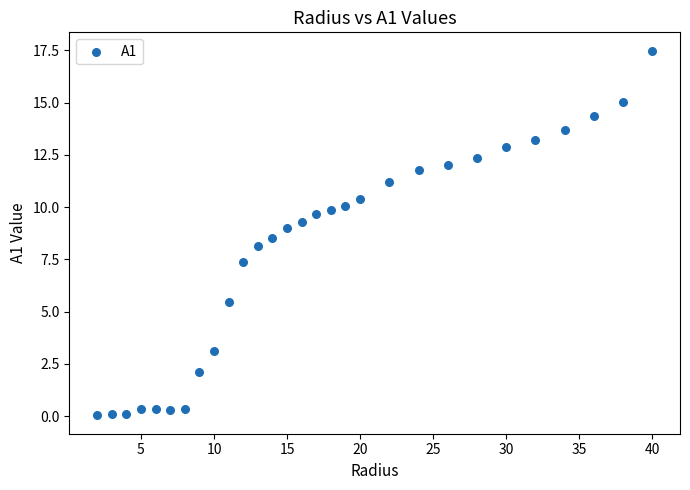

What is the range of Y values (max minus min)?

17.5